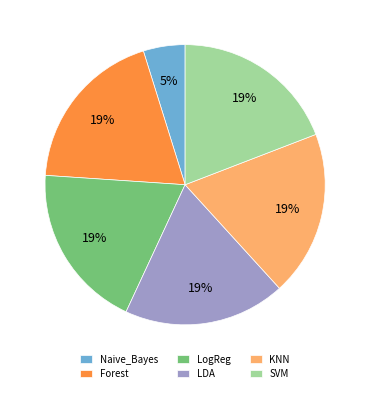

Count the number of slices in the pie.

6